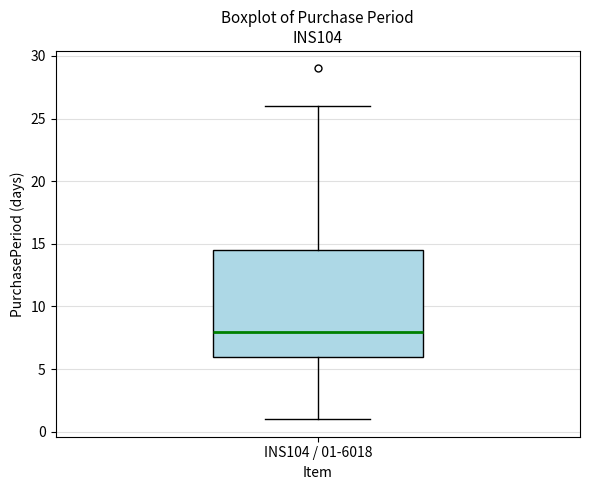

Where does the upper whisker of the box for INS104 / 01-6018 end on the y-axis? The values are not printed on the chart, so give them approximately, as read against the axis.

26.0